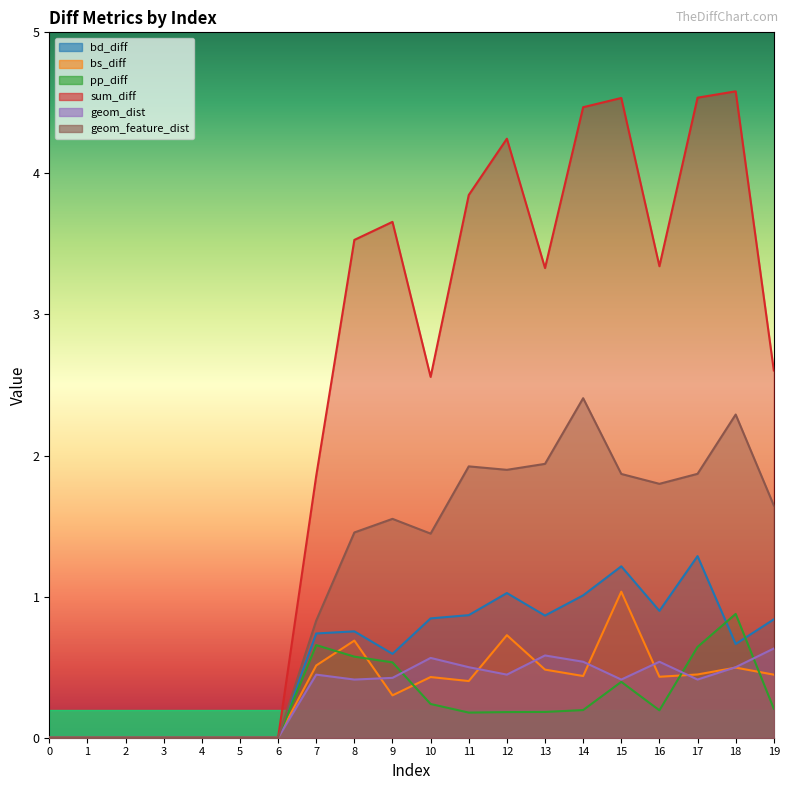

Where is geom_feature_dist nearest to the value 1?

7